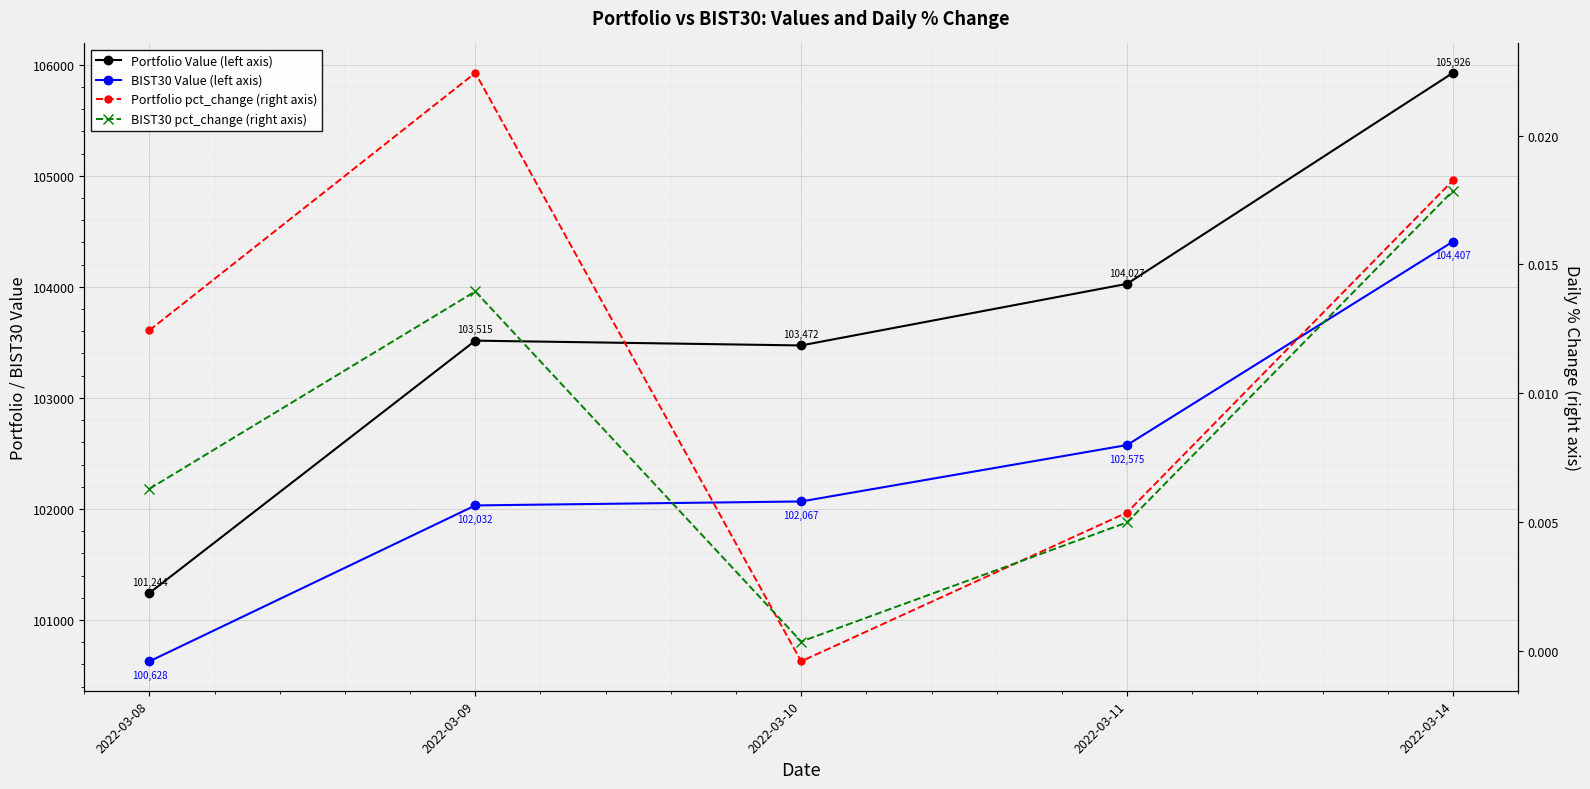

The value of Portfolio Value (left axis) at 2022-03-11 is 181271.4. True or false?

False